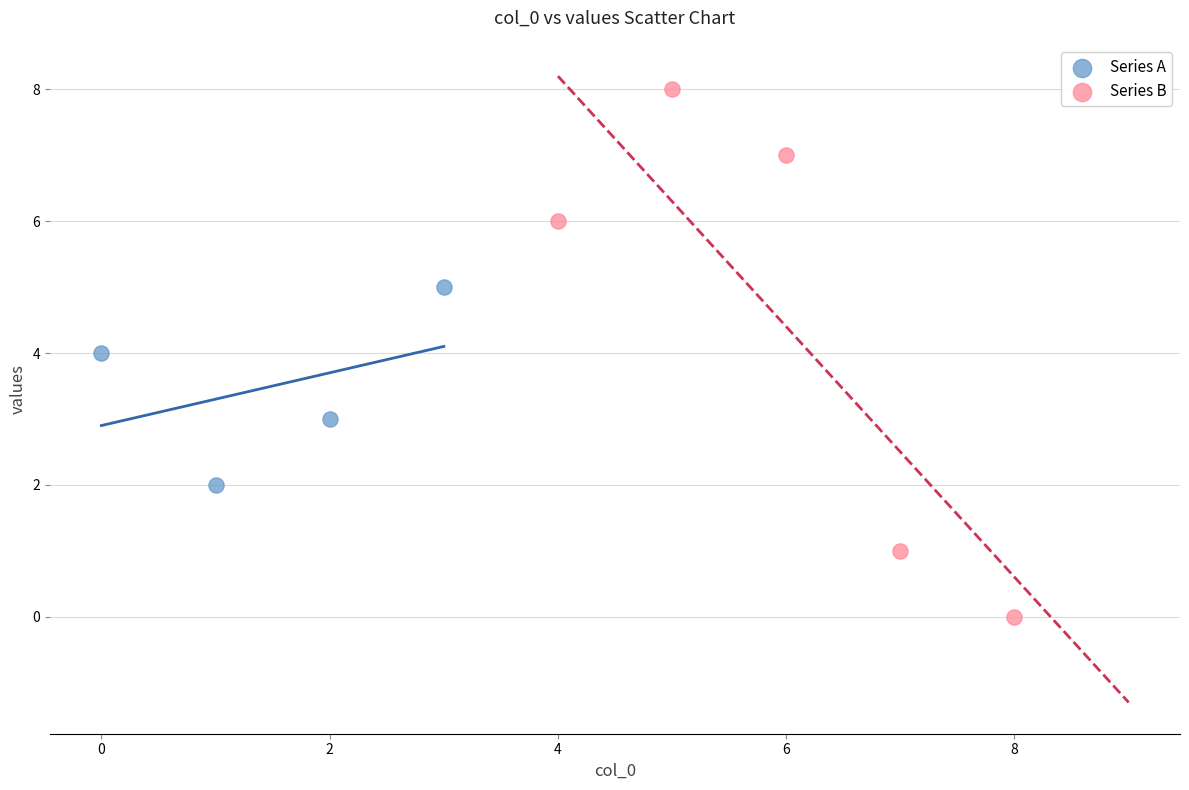

Which series has the widest spread of Y values?

Series B